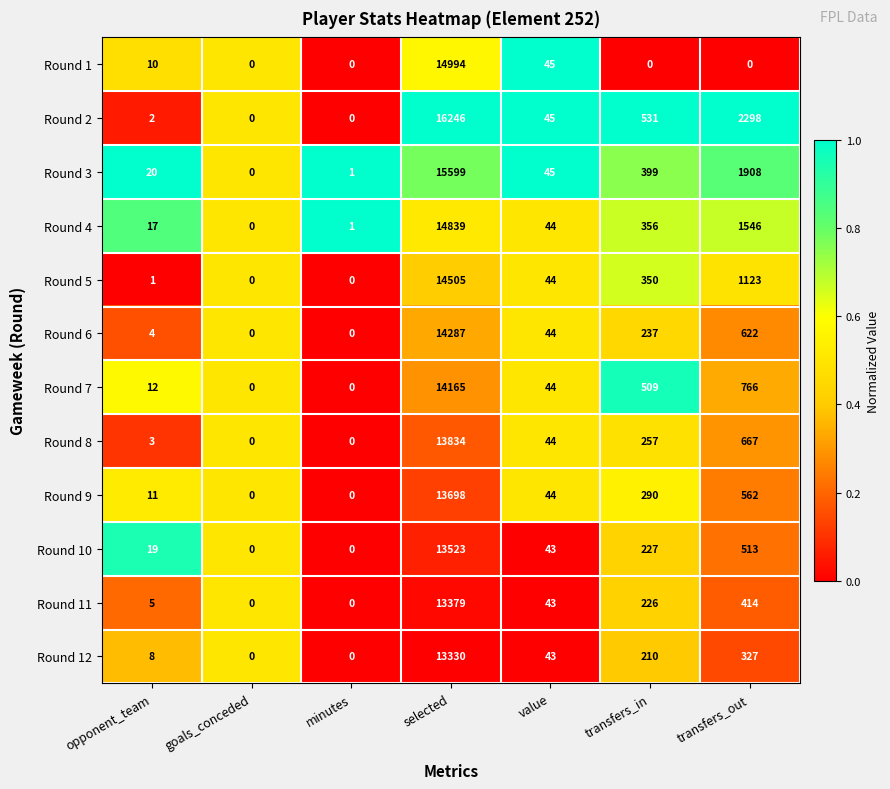

Which series has the largest total across all categories?

Round 2